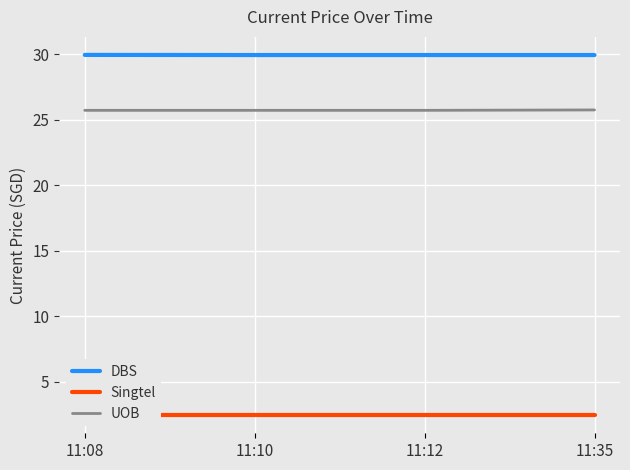

True or false: Singtel and UOB intersect in this chart.

False